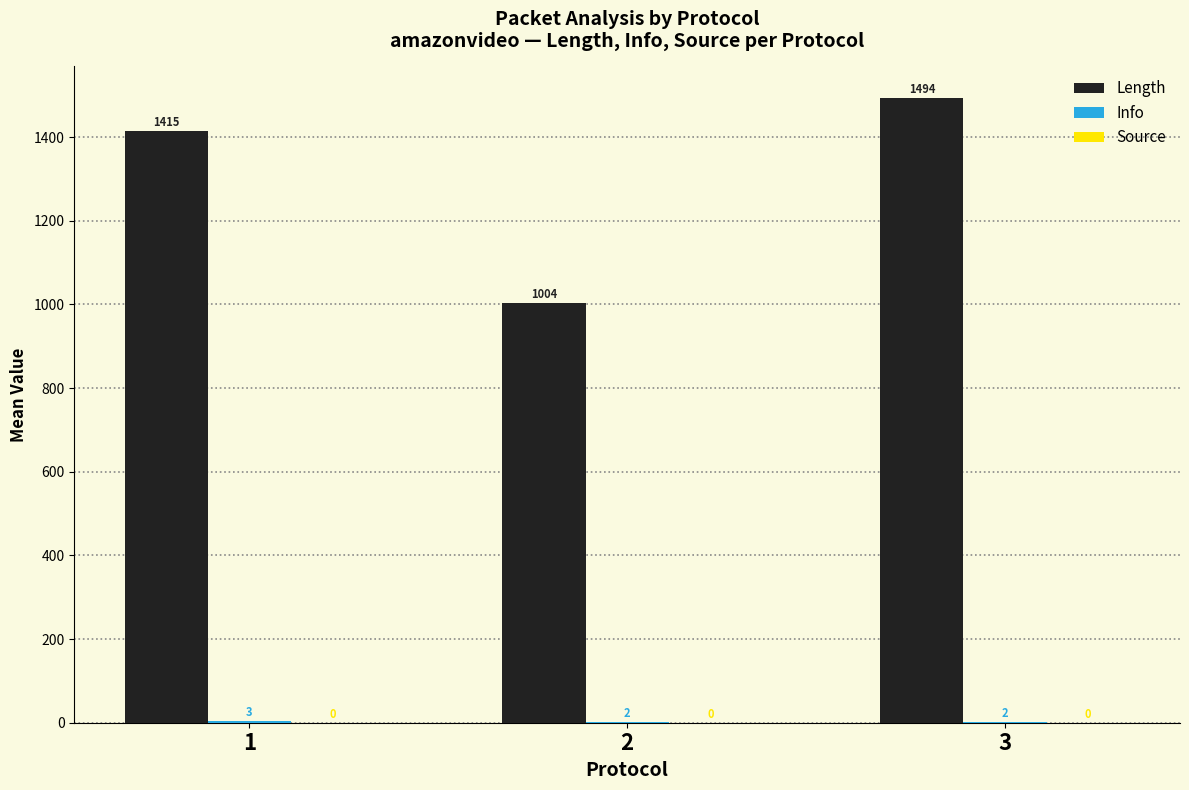

The Length series shows 1414.7 at 1. True or false?

True